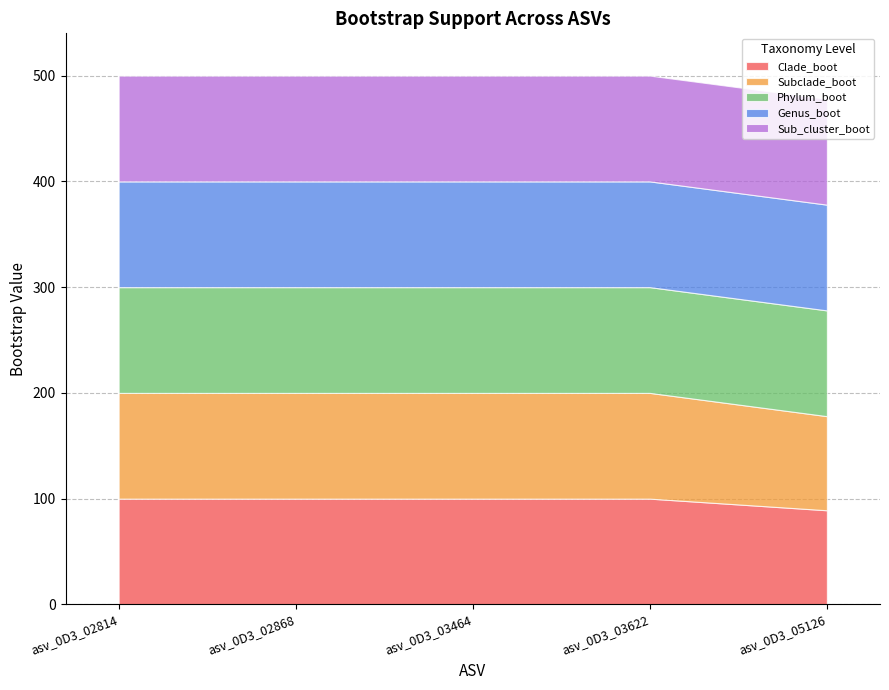

What is the total value across all series at asv_0D3_02868?

500